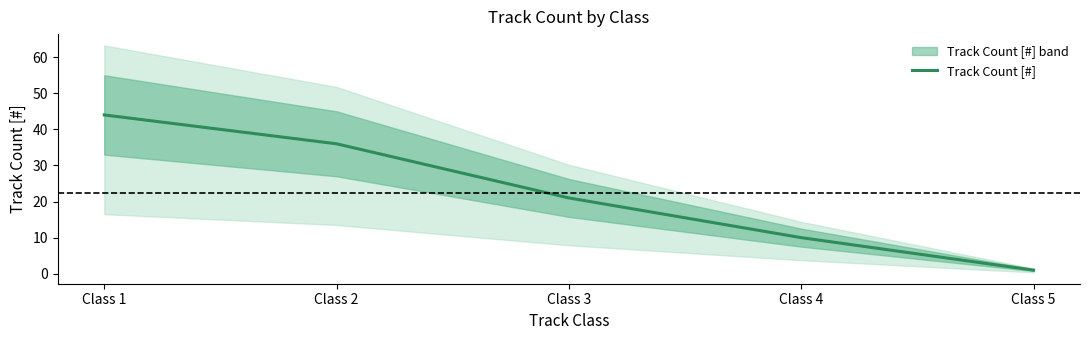

What is the average value?

22